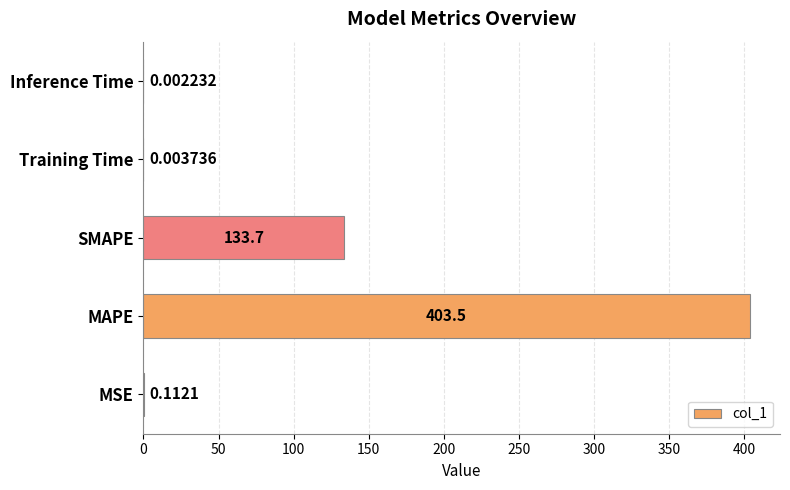

Are the bars horizontal?

Yes